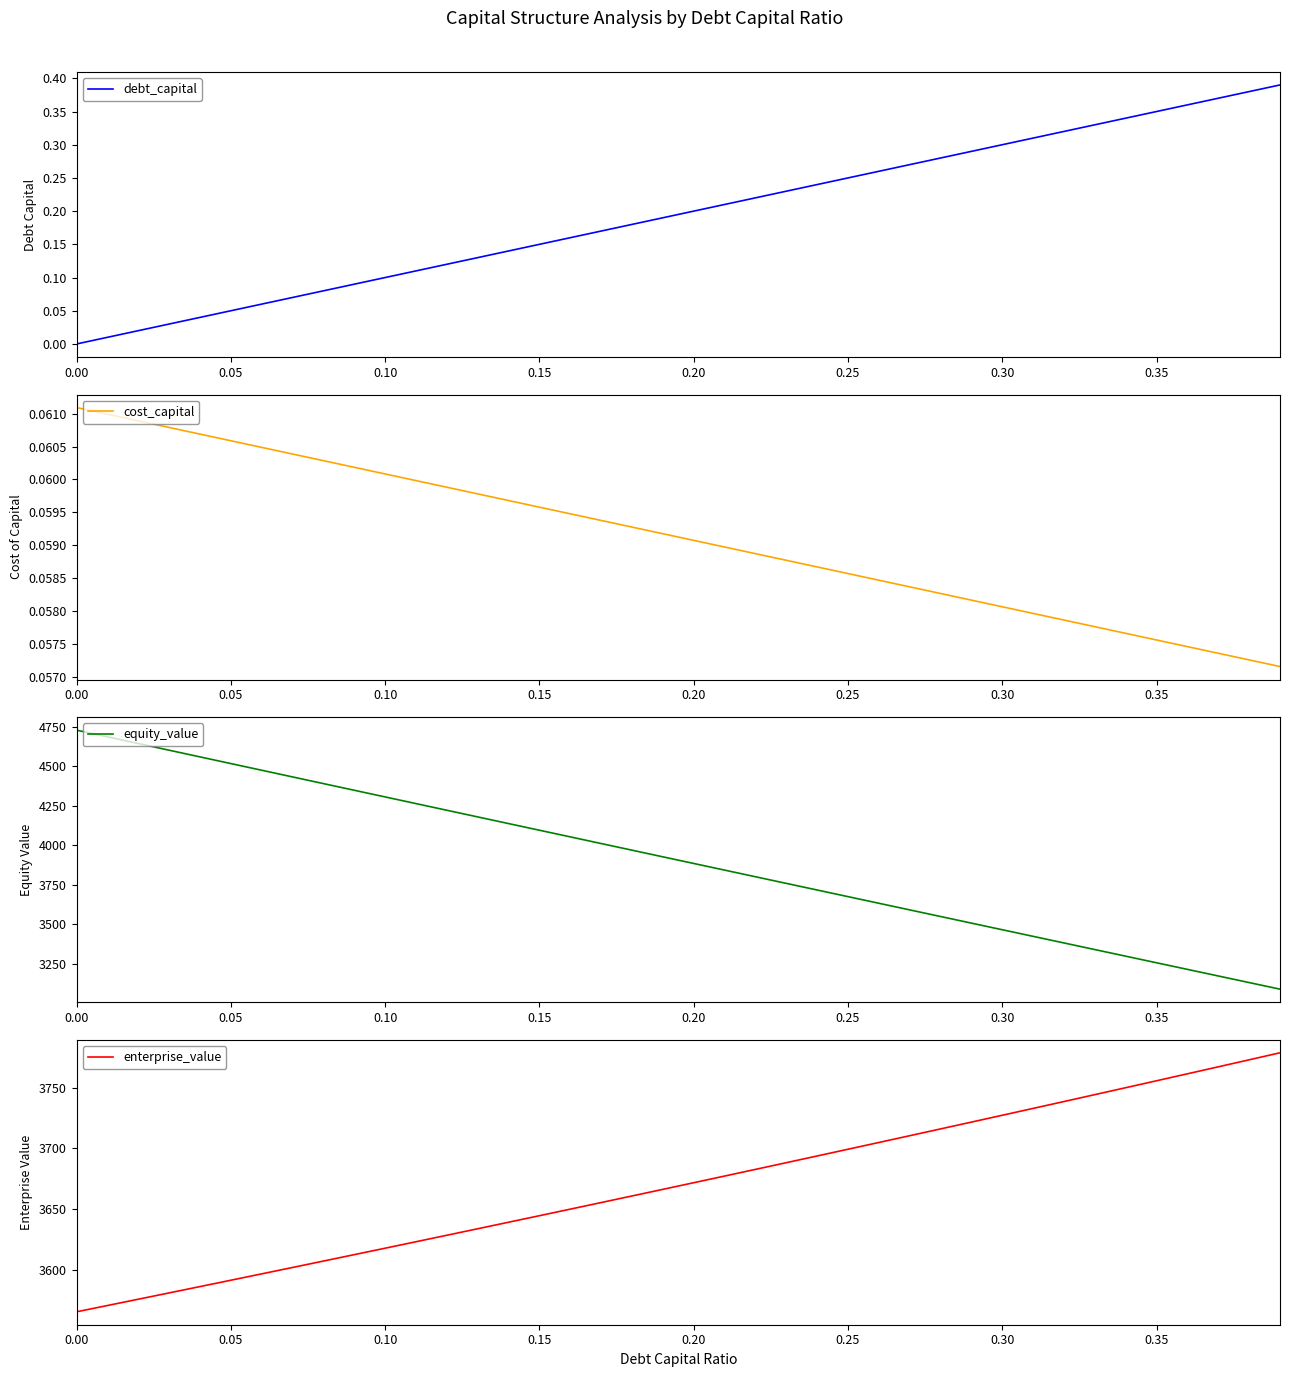

What is the highest value of the equity_value series?

4727.3